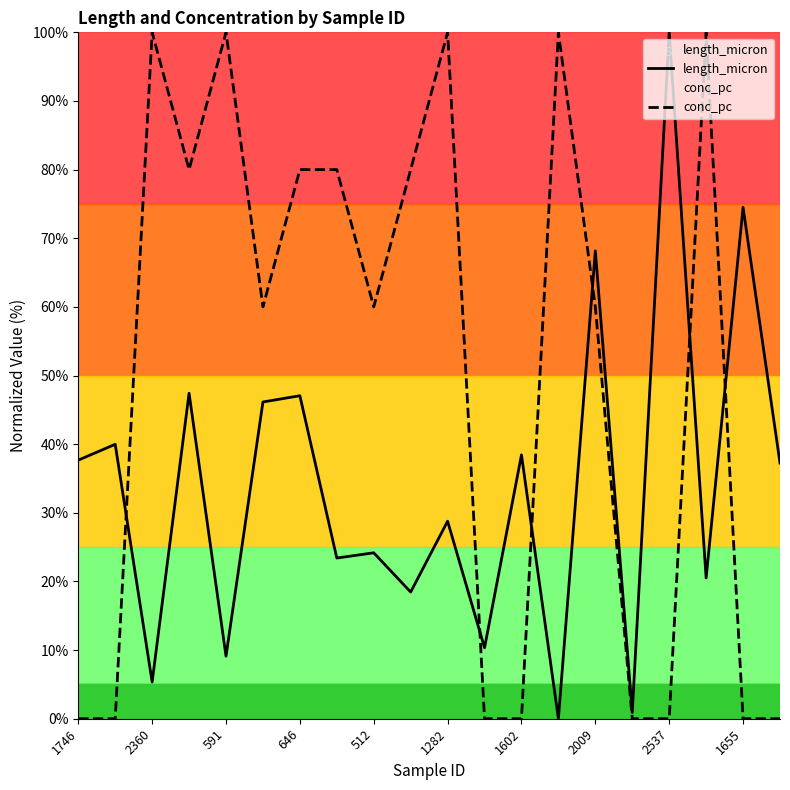

Which series has the widest spread of values?

length_micron